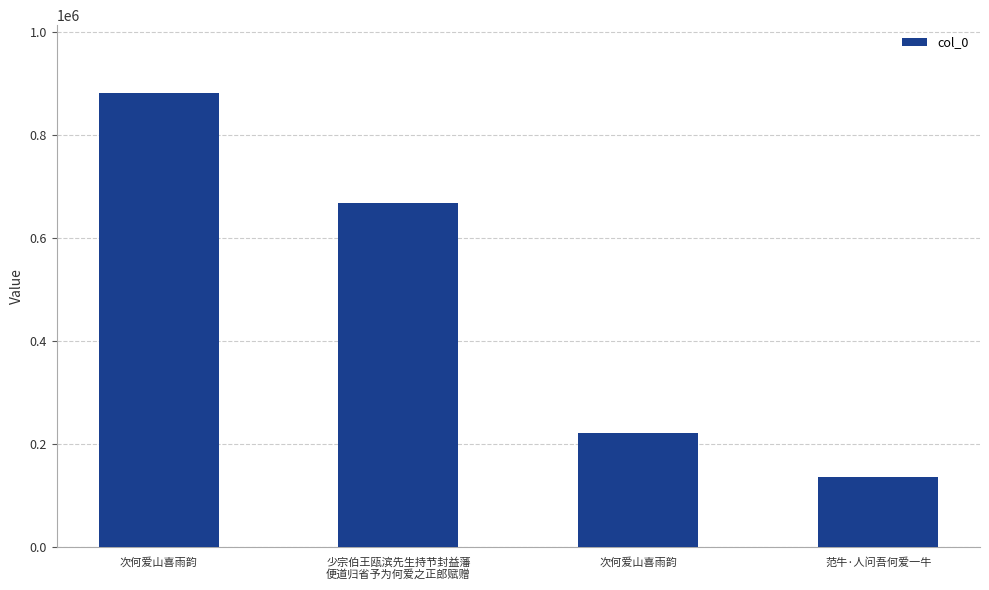

How many series are shown in this chart?

1